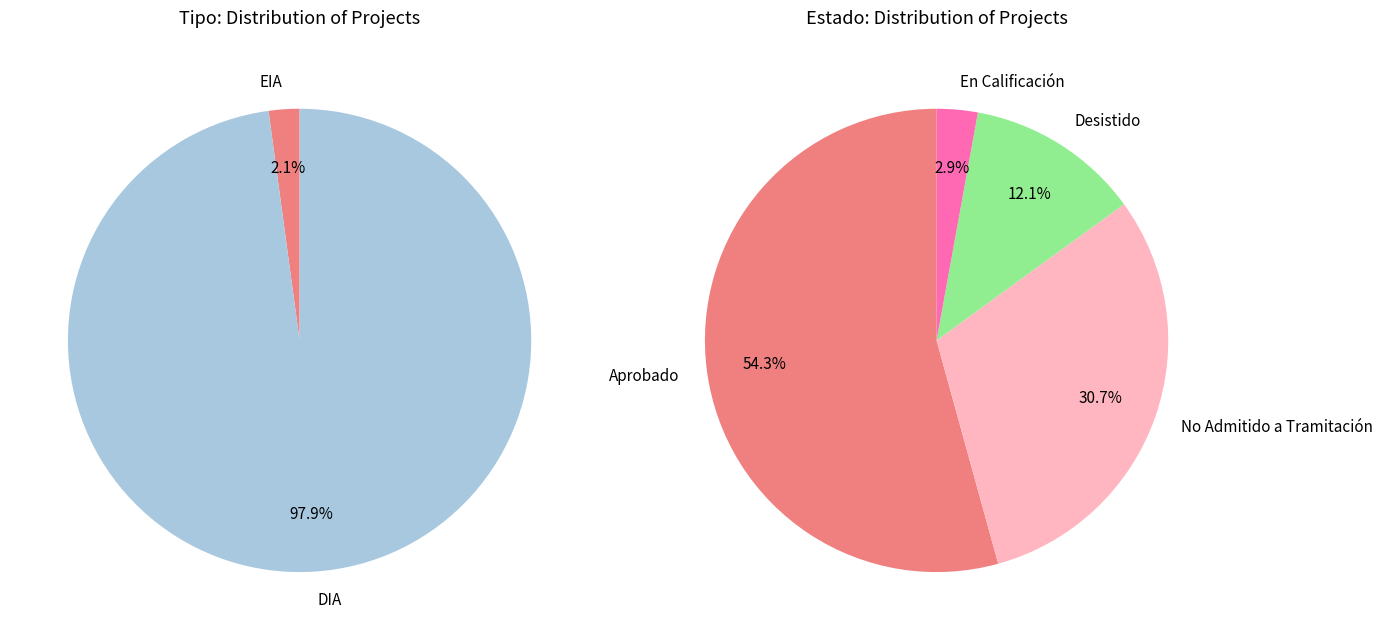

Rank the categories by value from highest to lowest.

DIA, EIA